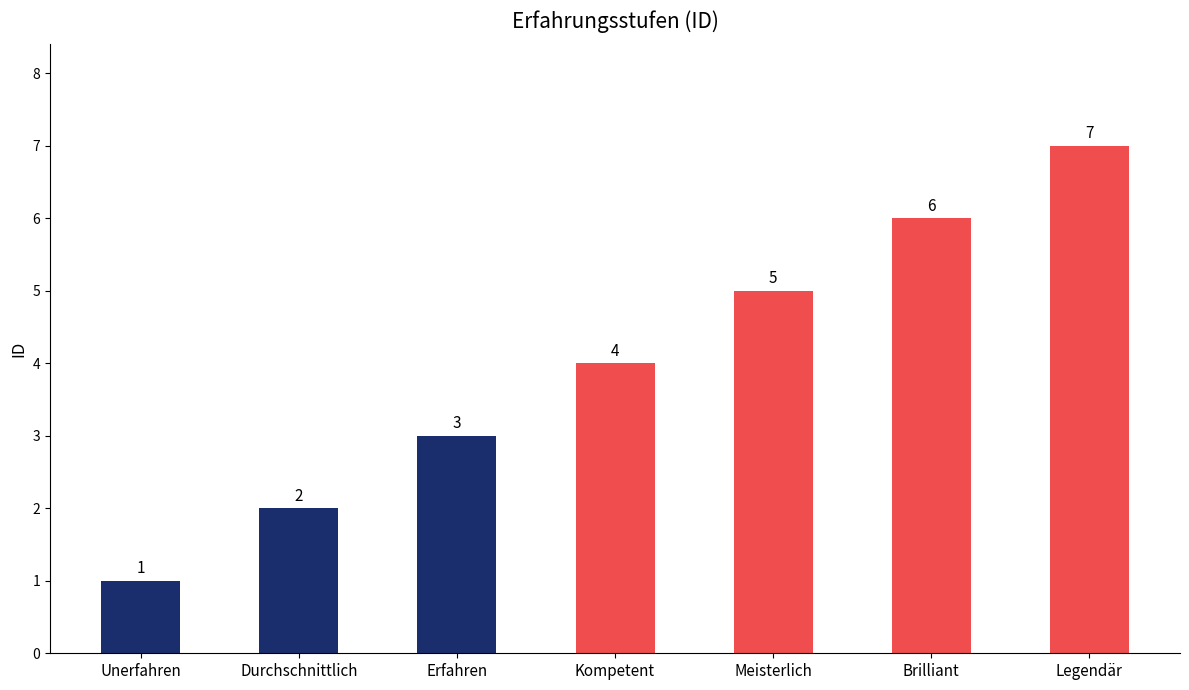

True or false: the data shows 3 at Kompetent.

False